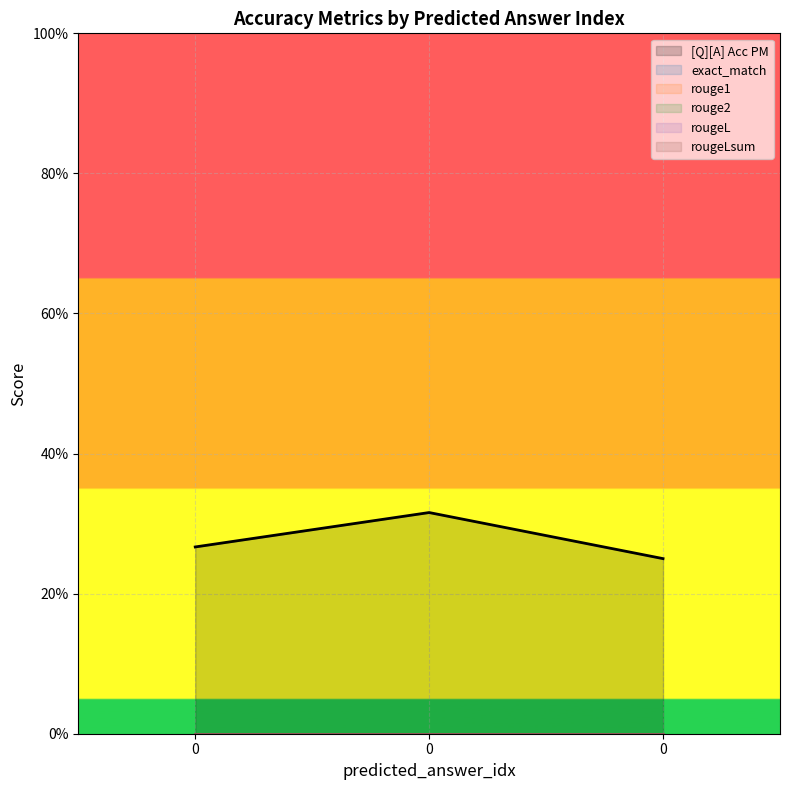

The value of rougeLsum at 0 is 0.0. True or false?

True